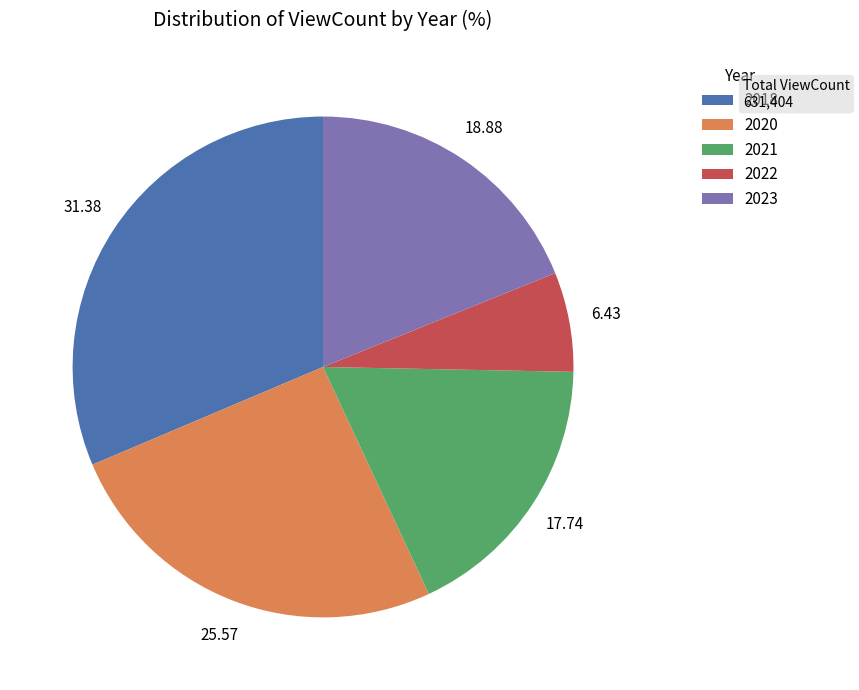

Is there any slice that represents more than half of the pie?

No